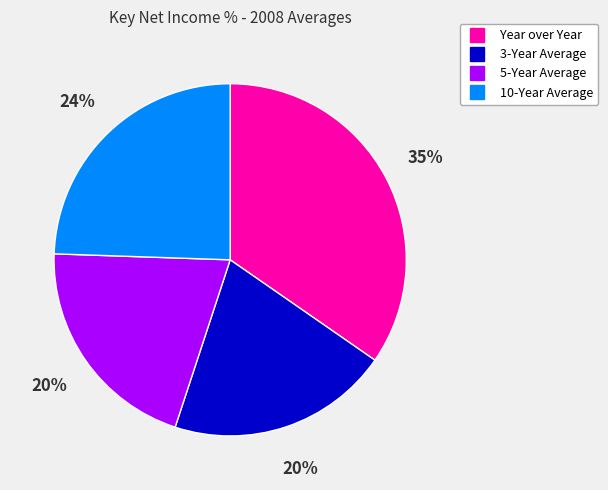

To the nearest percent, what is the average slice percentage?

25%